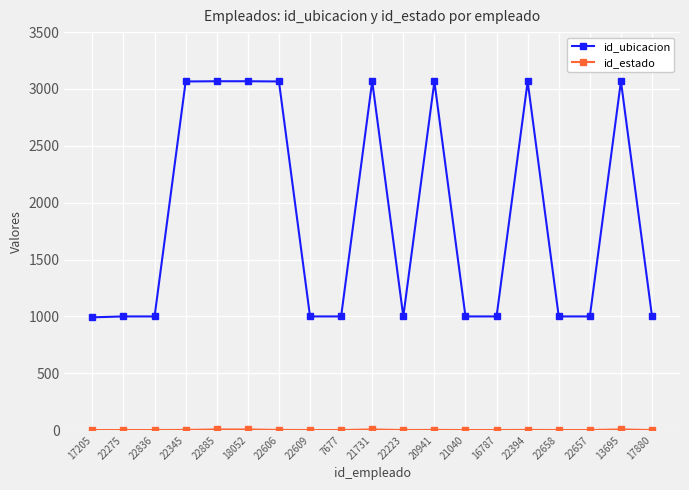

At how many categories does at least one series exceed 2116?

8